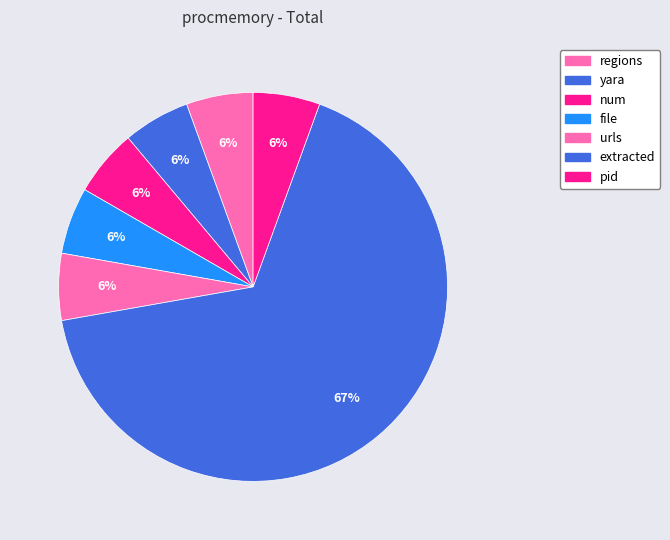

How many segments does this pie chart have?

7